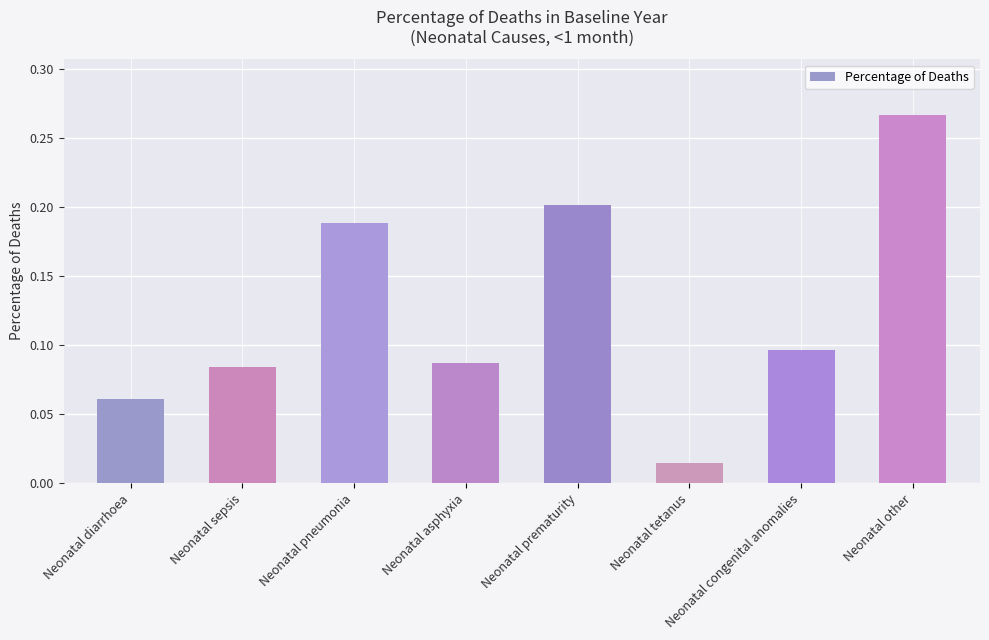

At which category does the chart reach its minimum across all series?

Neonatal tetanus